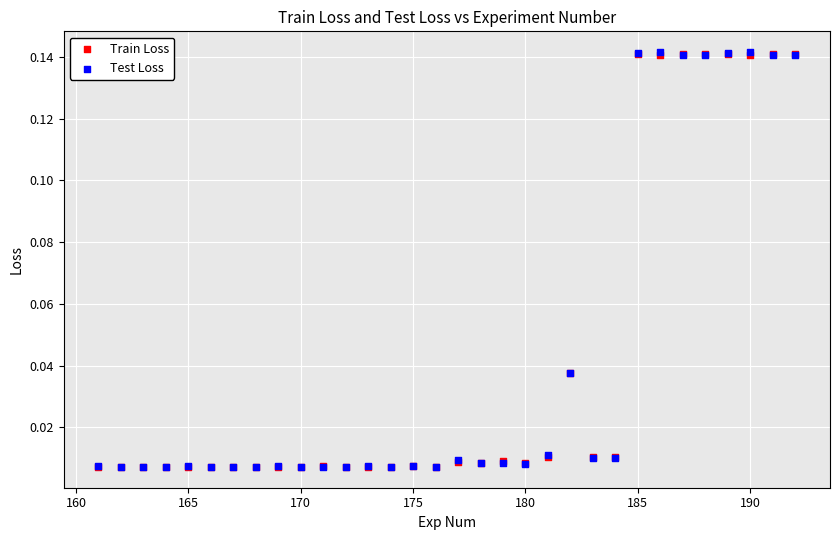

What are all the series names shown in the legend?

Train Loss, Test Loss